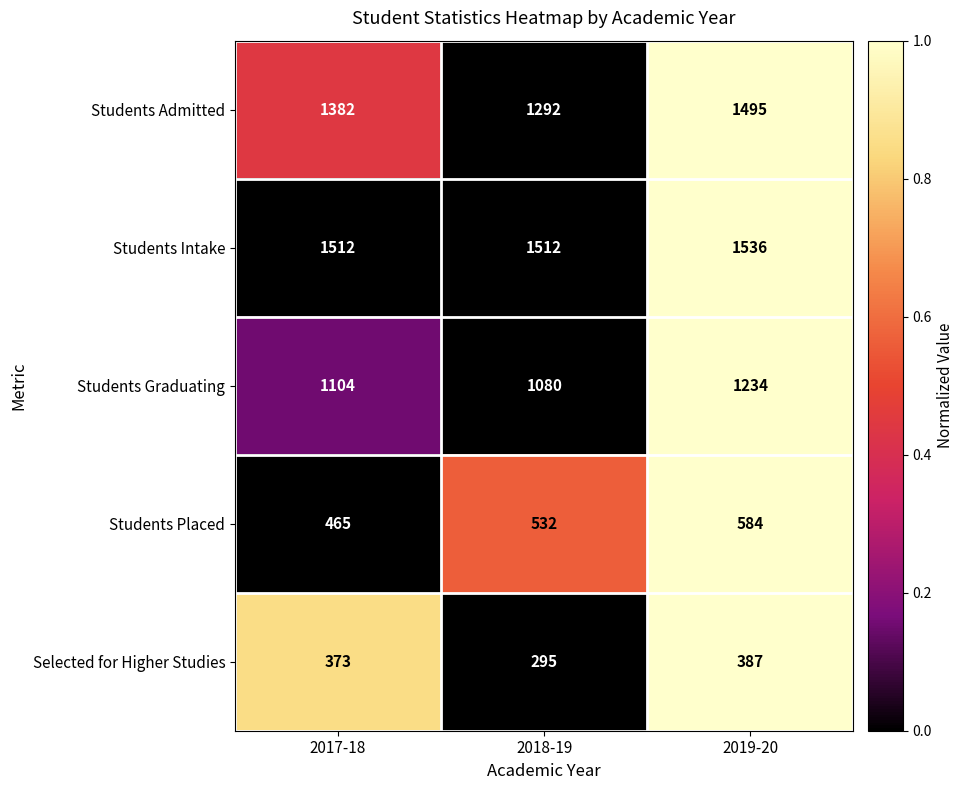

Which series has the largest total across all categories?

Students Intake